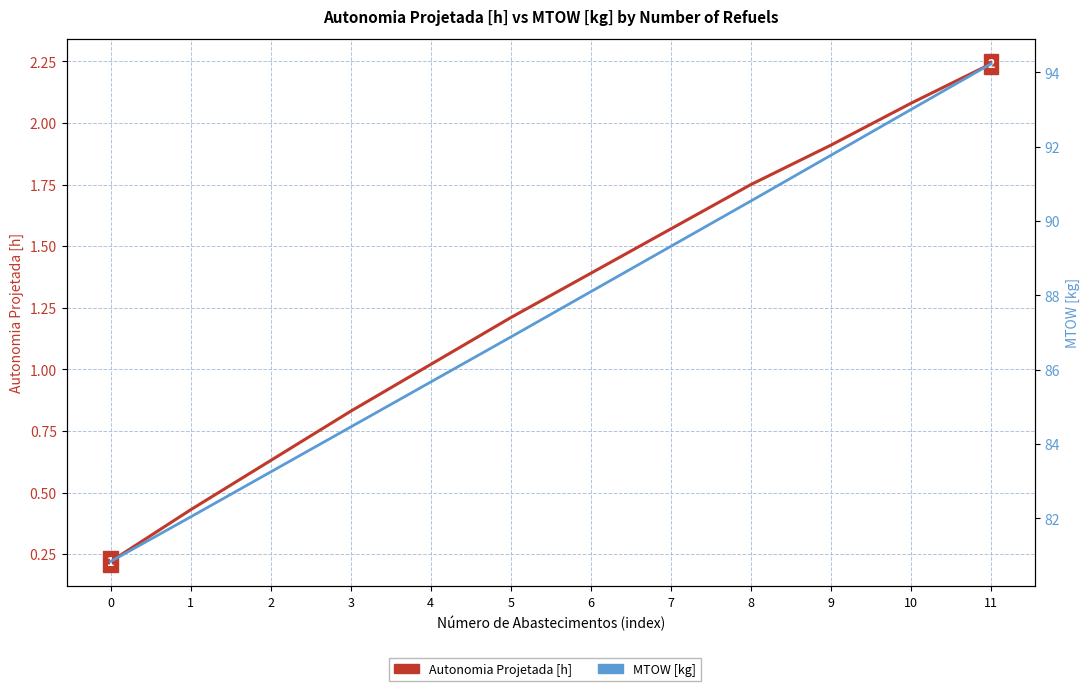

Is the value of MTOW [kg] at 0 greater than the value of Autonomia Projetada [h] at 3?

Yes